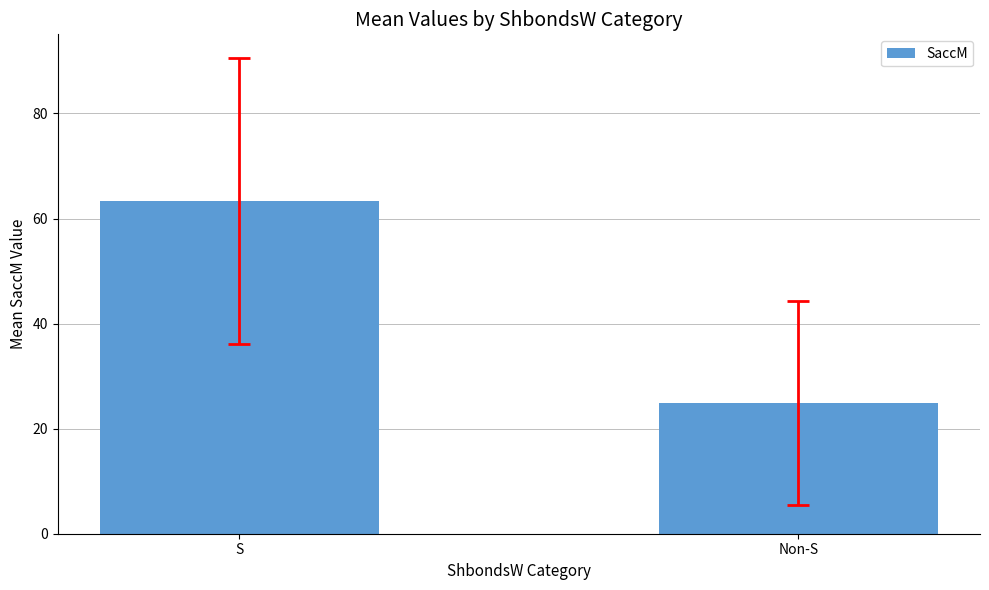

Does the chart contain stacked bars?

No